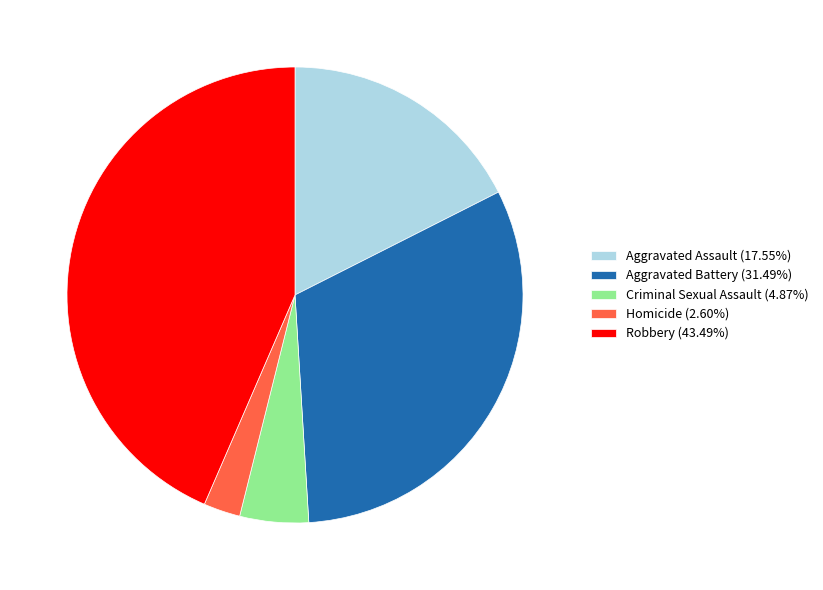

Is the sum of Criminal Sexual Assault (4.87%) and Aggravated Battery (31.49%) greater than half?

No